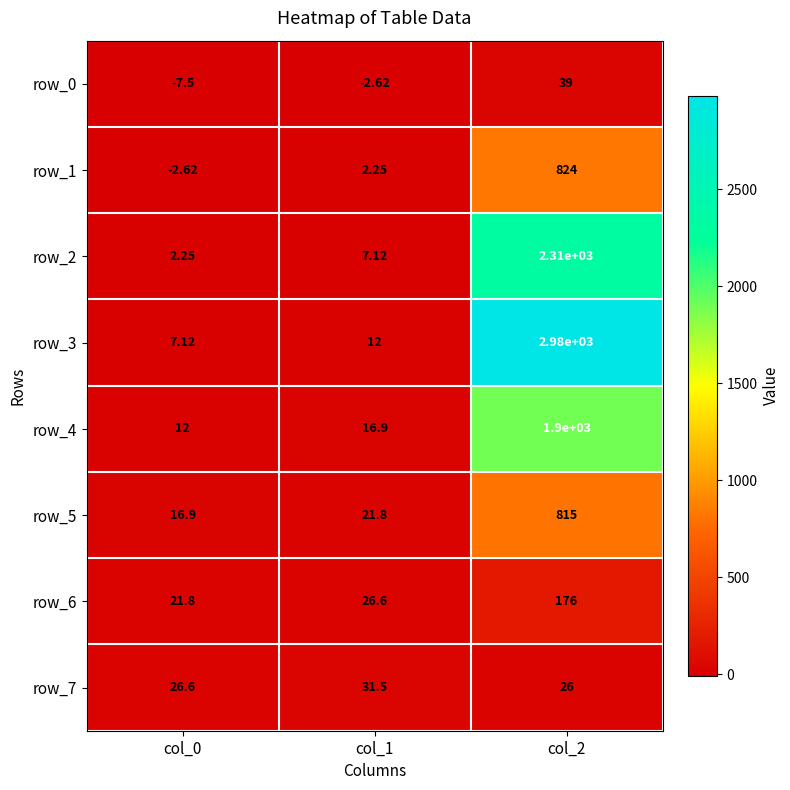

What is the minimum value shown in the chart?

-7.5